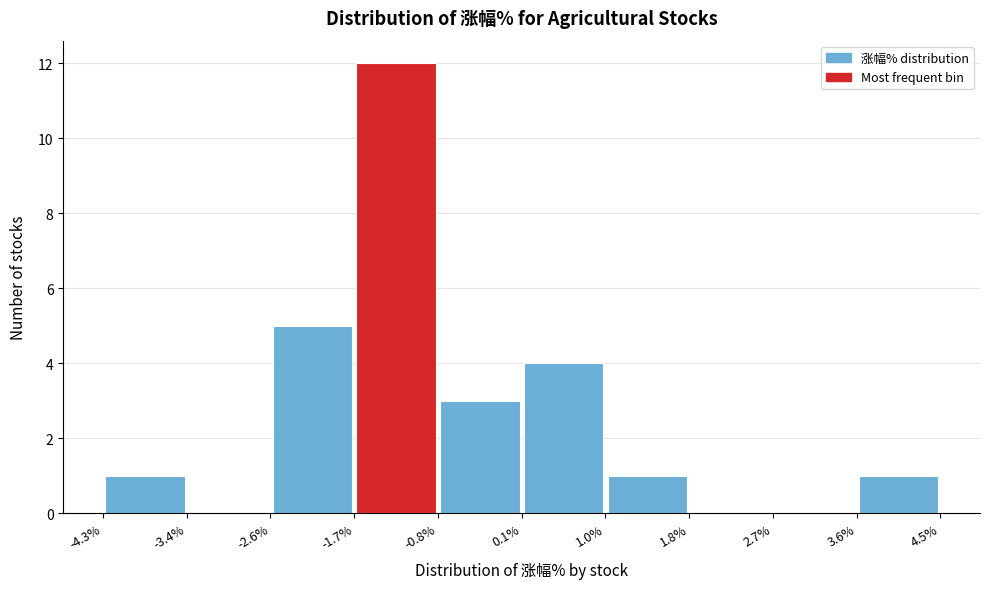

What is the height of the bar covering -4.3% to -3.4% on the x-axis? The values are not printed on the chart, so give them approximately, as read against the axis.

1